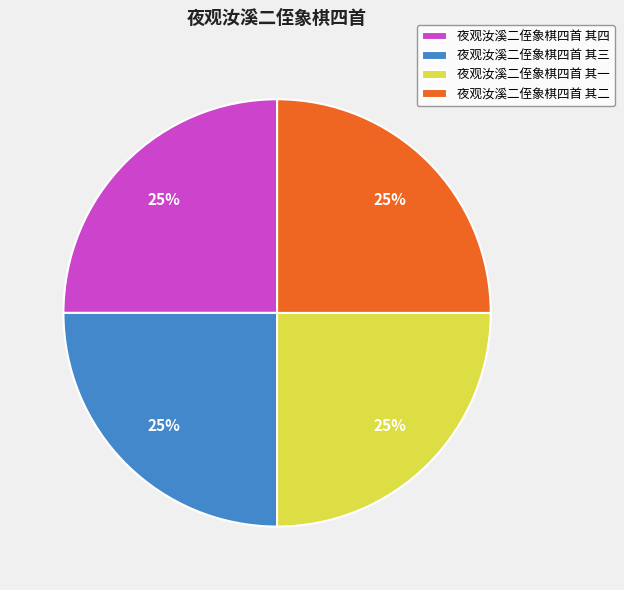

Does any single category account for the majority?

No